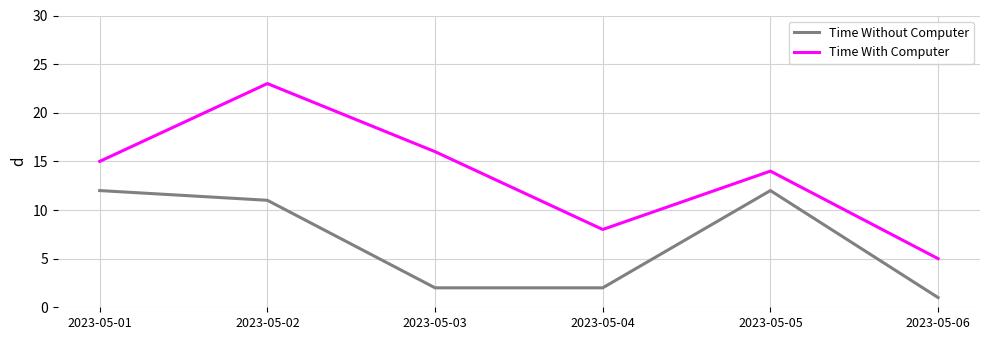

Rank the categories by Time With Computer value from highest to lowest.

2023-05-02, 2023-05-03, 2023-05-01, 2023-05-05, 2023-05-04, 2023-05-06